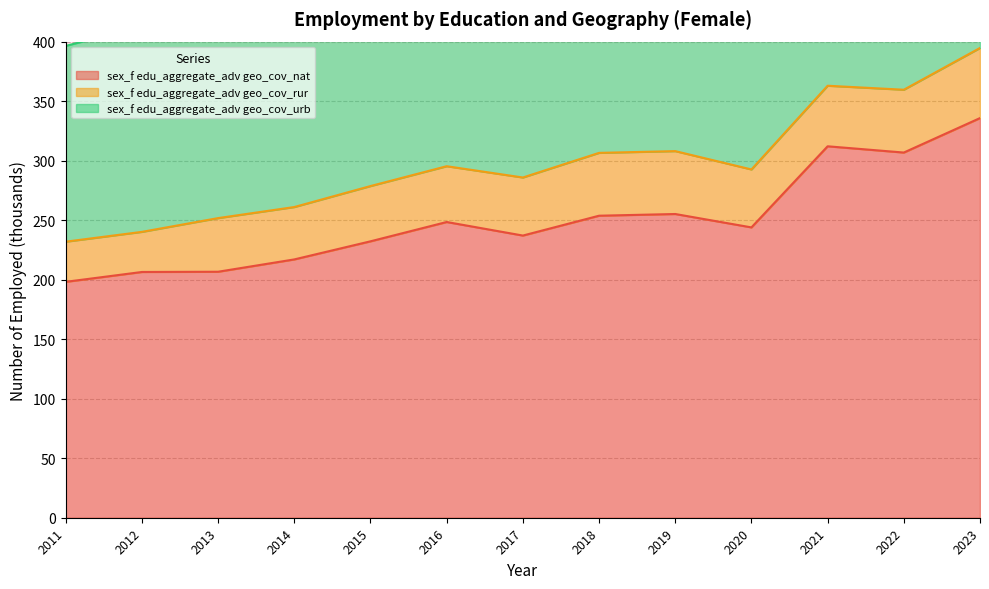

At which category is the sum across all series the highest?

2023